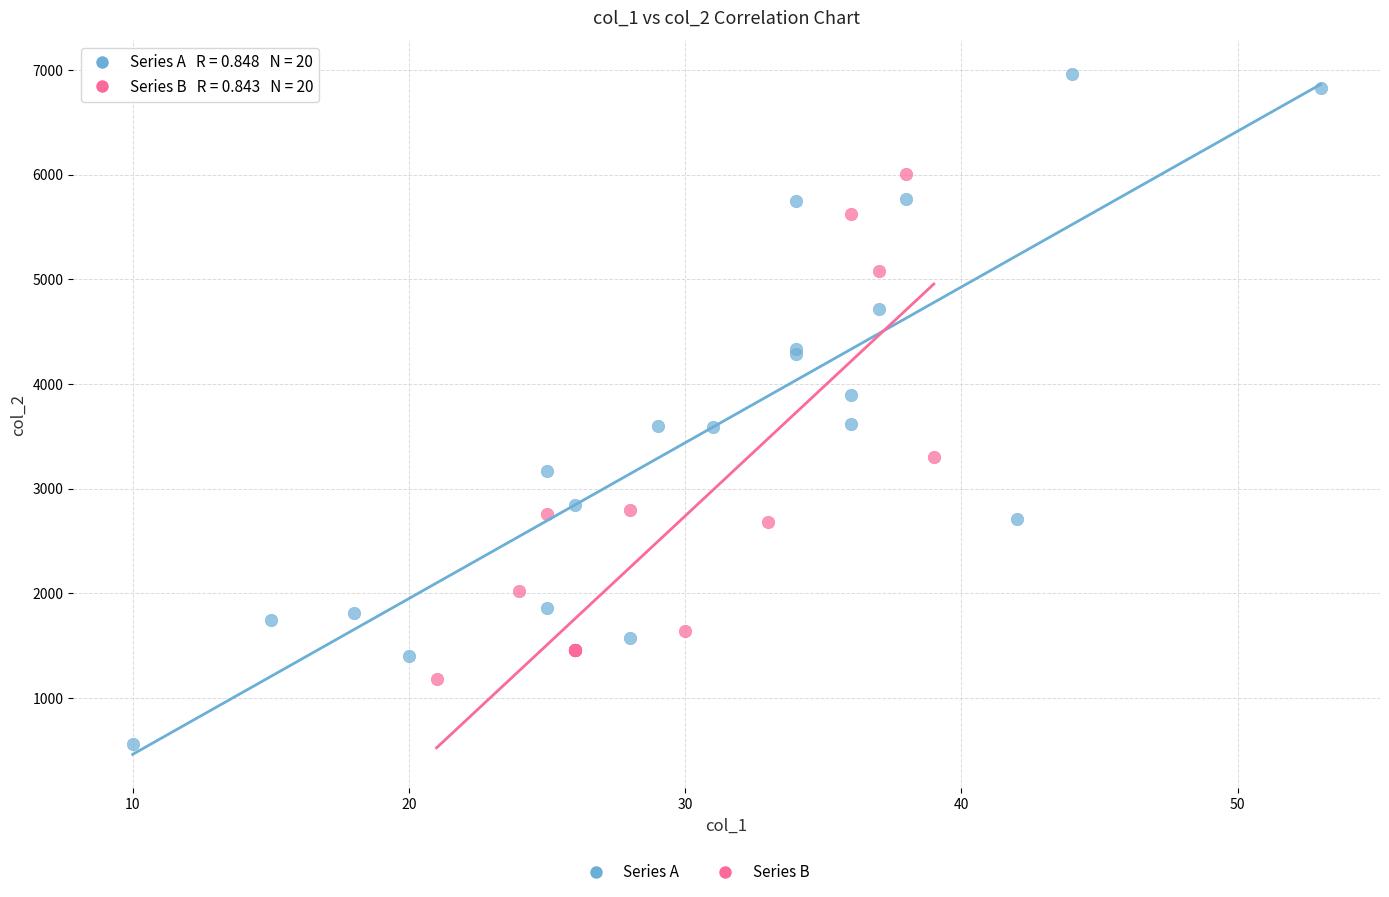

Which series contains the lowest Y value?

Series A